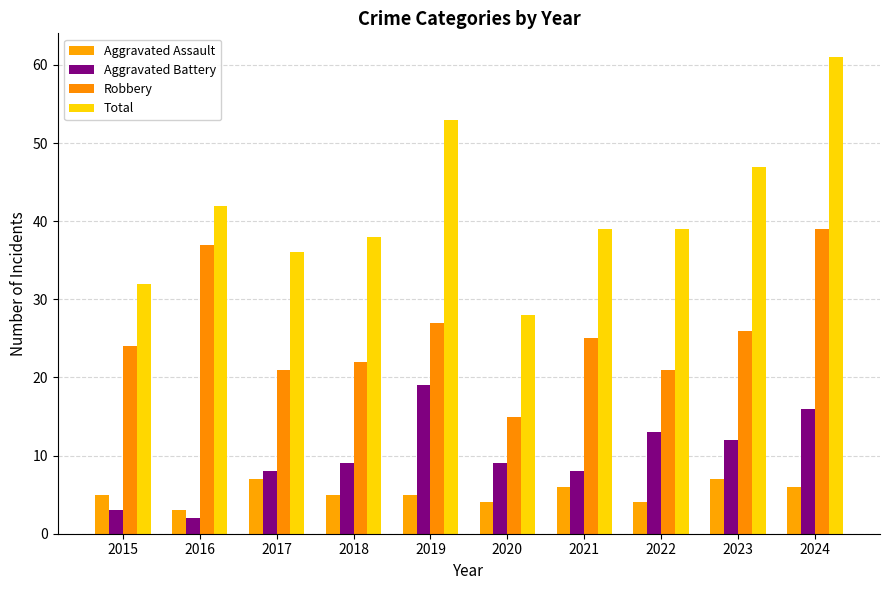

Is the value of Total at 2020 greater than the value of Robbery at 2023?

Yes